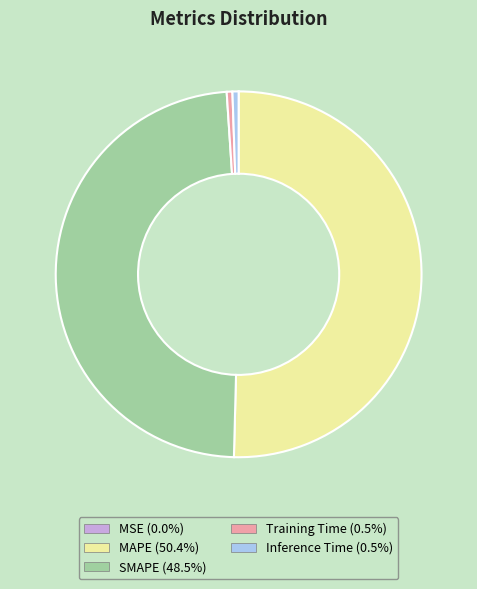

Does any single category account for the majority?

Yes